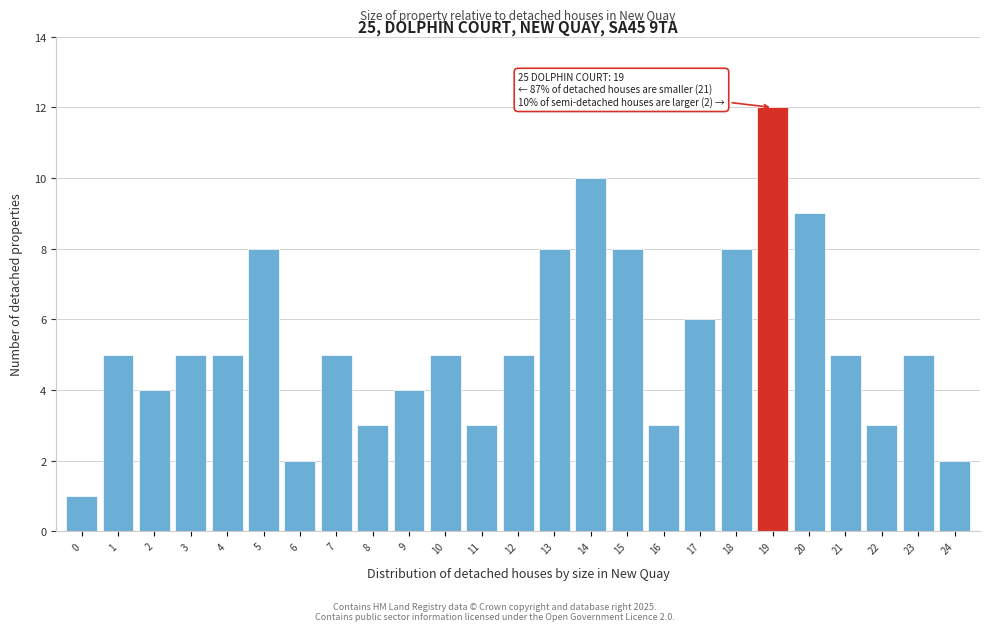

Reading left to right, extract all data points from this chart.

1	5	4	5	5	8	2	5	3	4	5	3	5	8	10	8	3	6	8	12	9	5	3	5	2